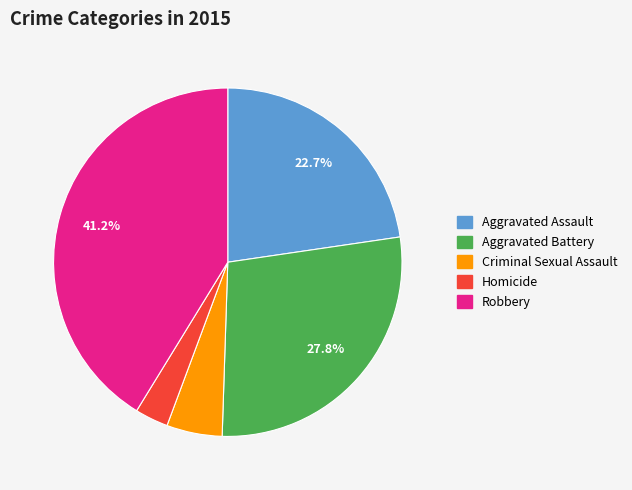

Does Aggravated Assault represent more than half of the total?

No